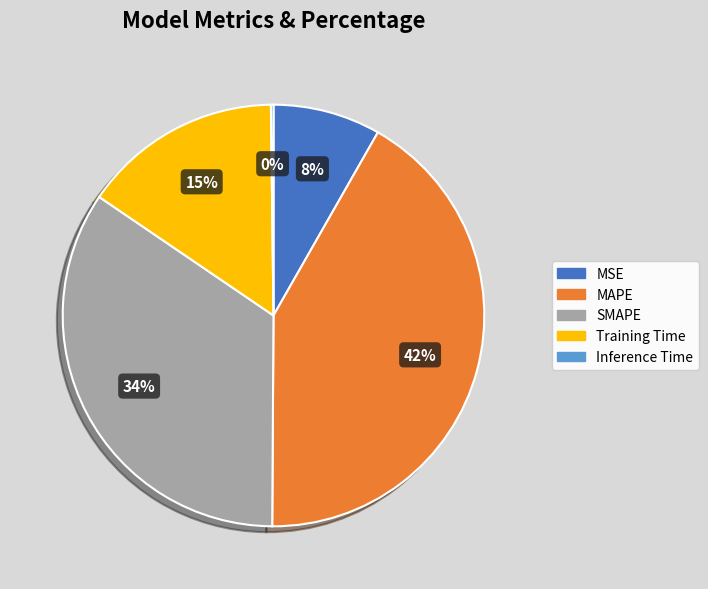

True or false: Training Time accounts for 15% of the total.

True